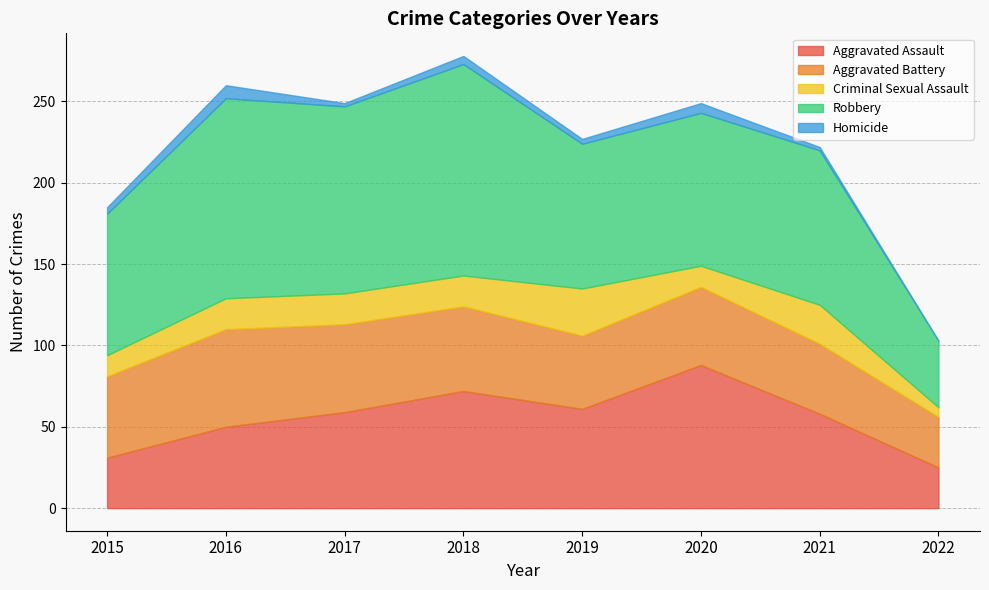

What are all the series names shown in the legend?

Aggravated Assault, Aggravated Battery, Criminal Sexual Assault, Robbery, Homicide